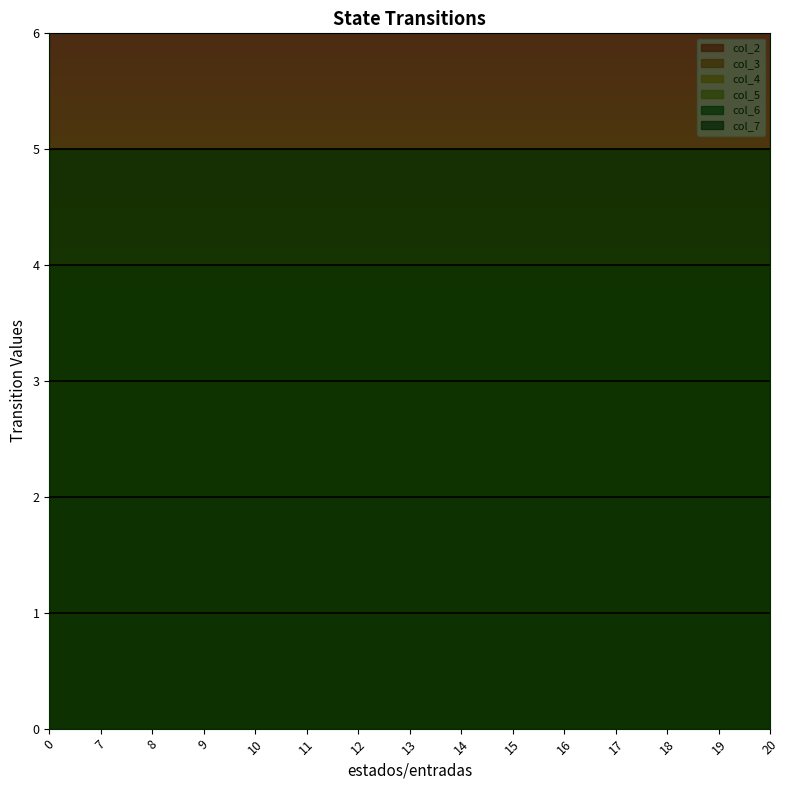

What are all the series names shown in the legend?

col_2, col_3, col_4, col_5, col_6, col_7